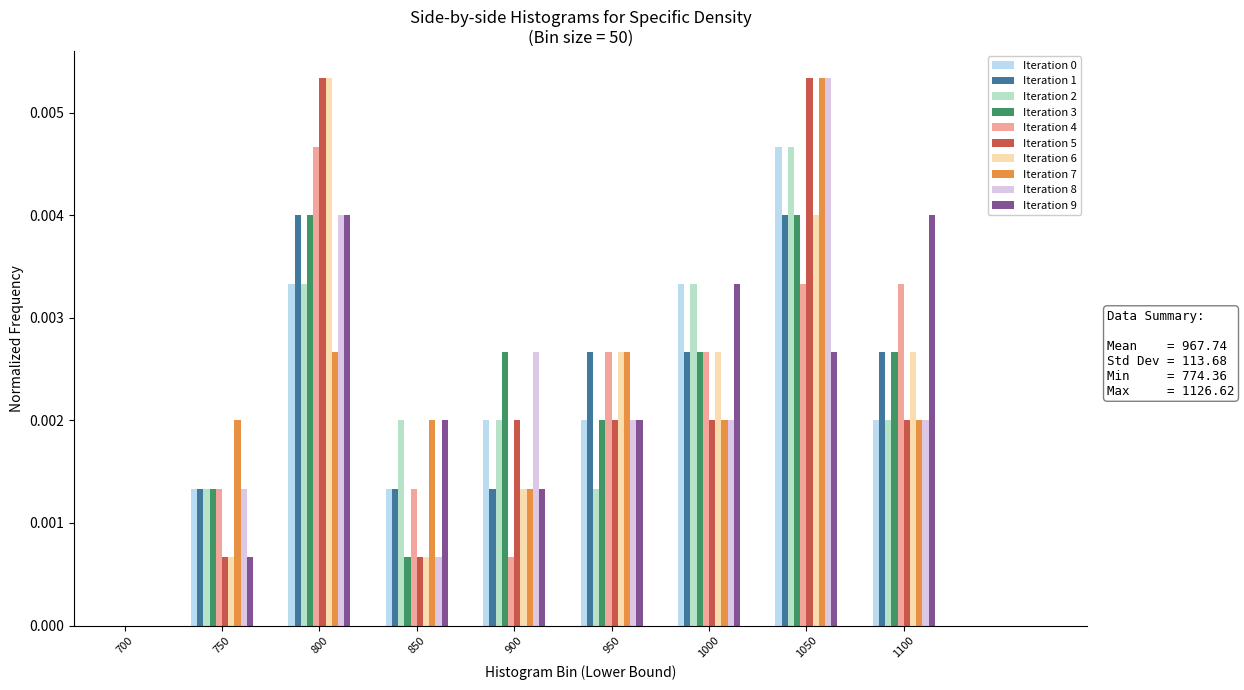

Between 700 and 750, which series saw the biggest shift?

Iteration 7